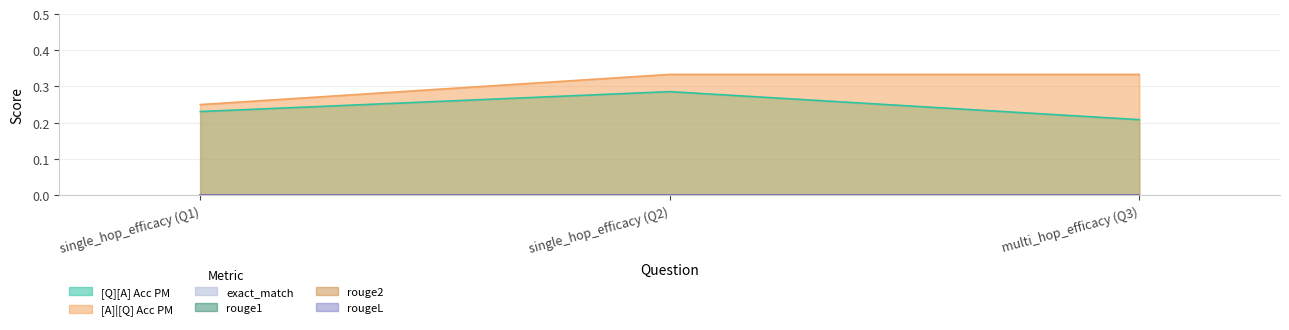

Which series has the widest spread of values?

[A]|[Q] Acc PM